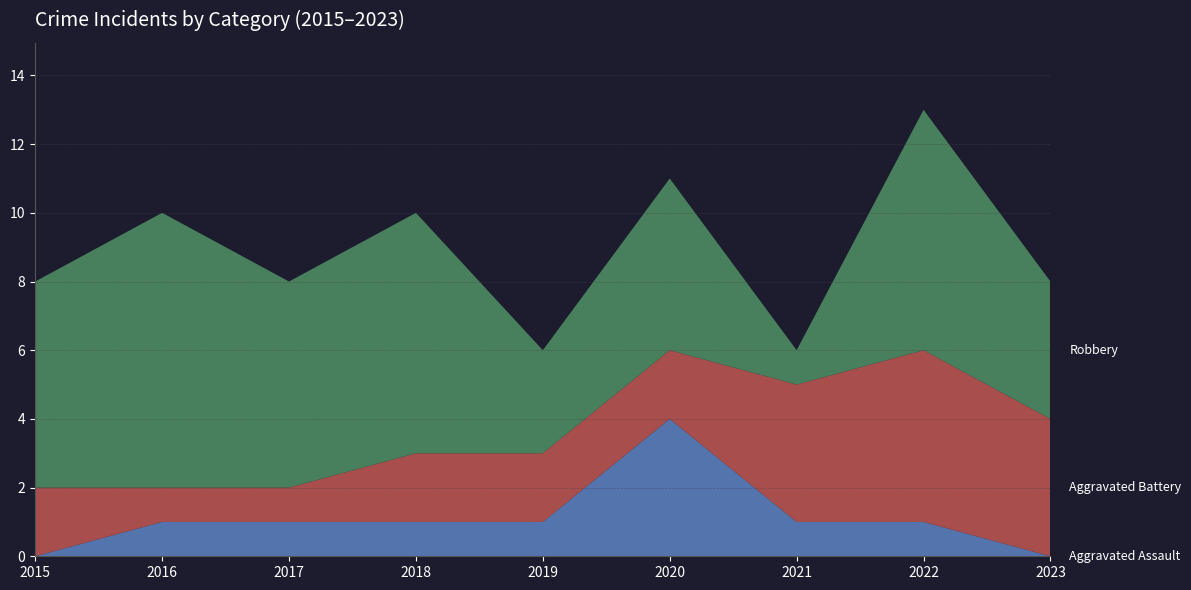

Reading right to left, transcribe all the data shown in this chart.

Aggravated Assault: 0	1	1	4	1	1	1	1	0
Aggravated Battery: 4	5	4	2	2	2	1	1	2
Robbery: 4	7	1	5	3	7	6	8	6